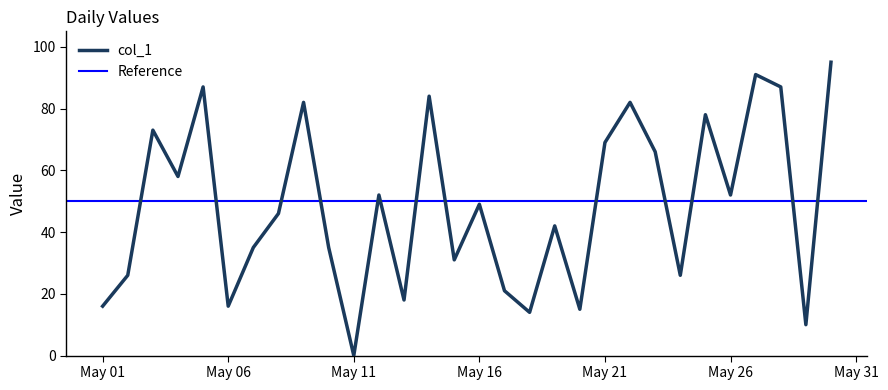

How many values are below 49?

15